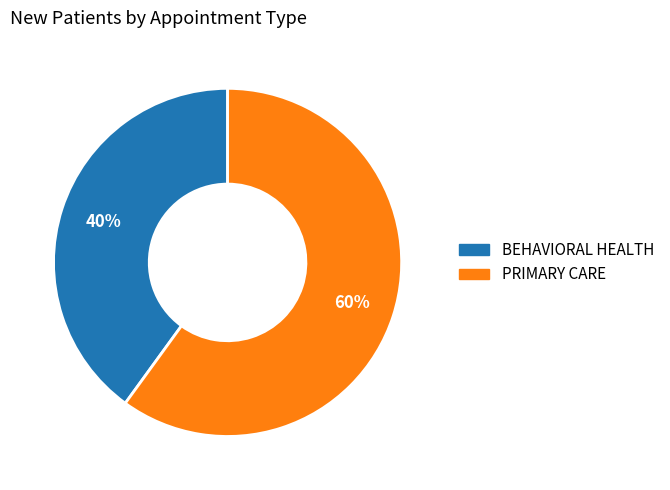

Combined, do PRIMARY CARE and BEHAVIORAL HEALTH account for over 50%?

Yes